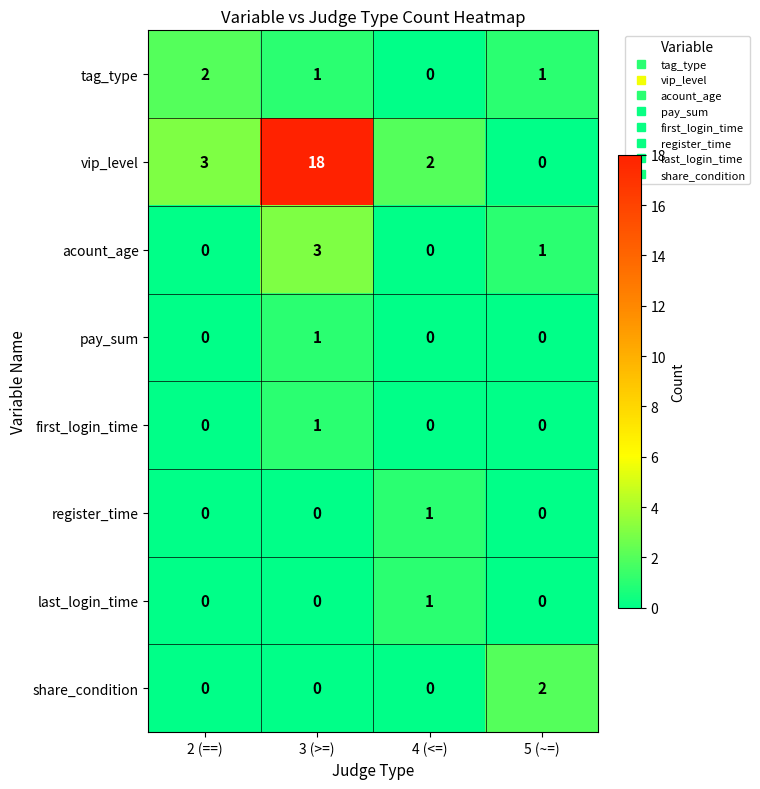

What is the difference between the highest and lowest values at 4 (<=)?

2